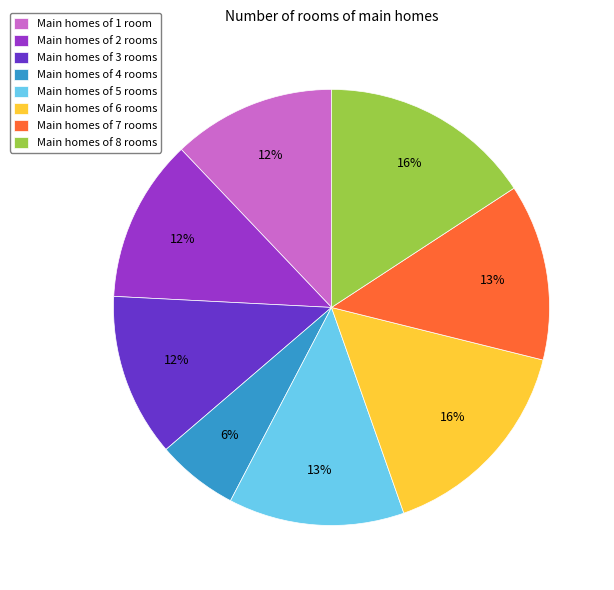

The Main homes of 5 rooms slice represents 19% of the pie. True or false?

False